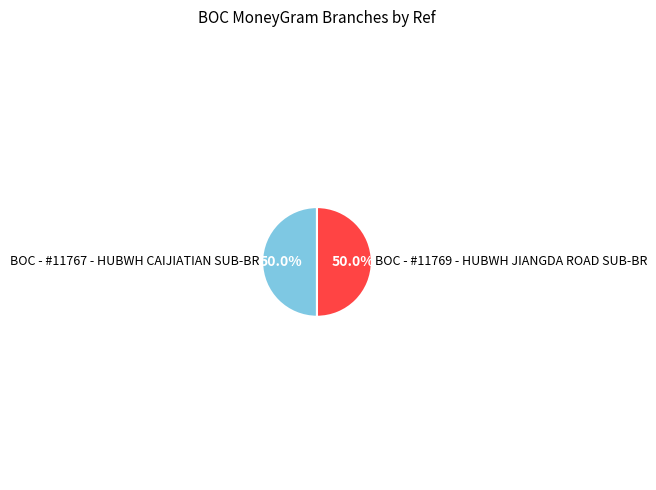

What is the ratio of the value at BOC - #11767 - HUBWH CAIJIATIAN SUB-BR to the value at BOC - #11769 - HUBWH JIANGDA ROAD SUB-BR?

1.0